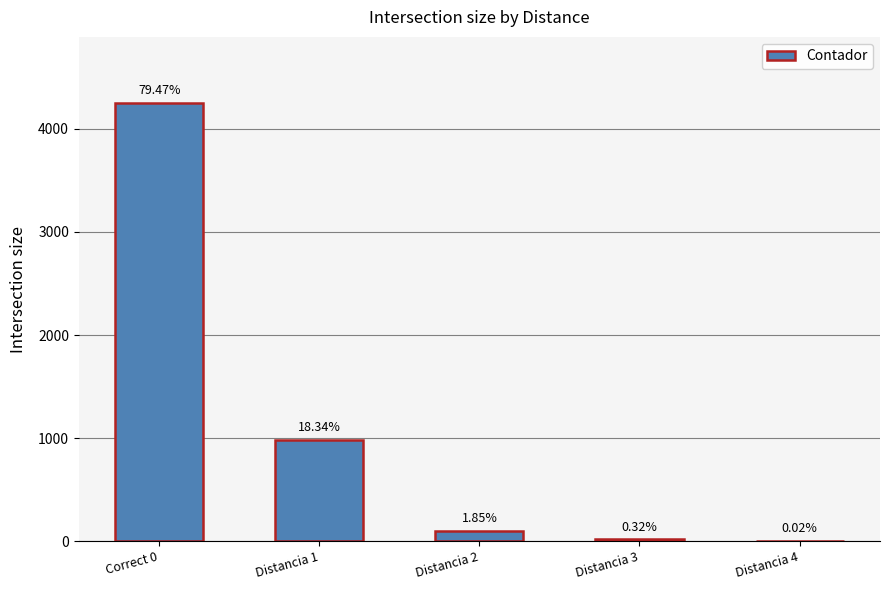

The value at Correct 0 is 1555. True or false?

False